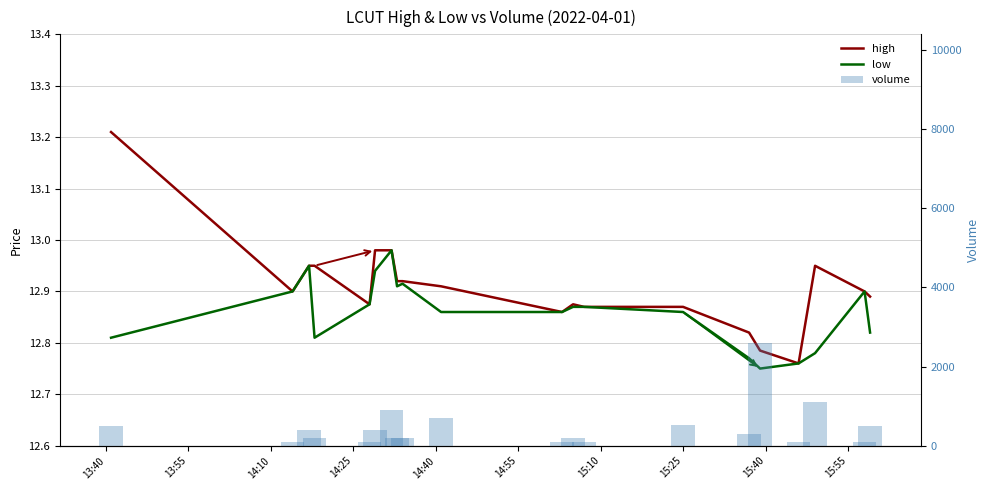

Which series has the widest spread of values?

volume